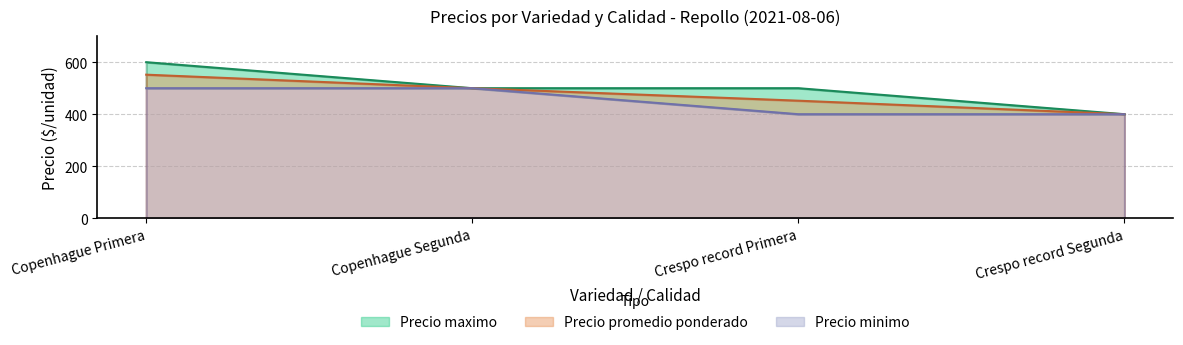

At Copenhague Segunda, list the series in order from smallest to largest.

Precio promedio ponderado, Precio maximo, Precio minimo